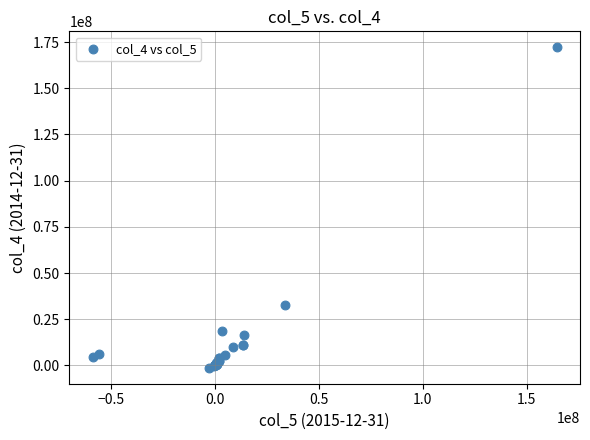

What Y value in the scatter plot is closest to 85436500?

32556000.0